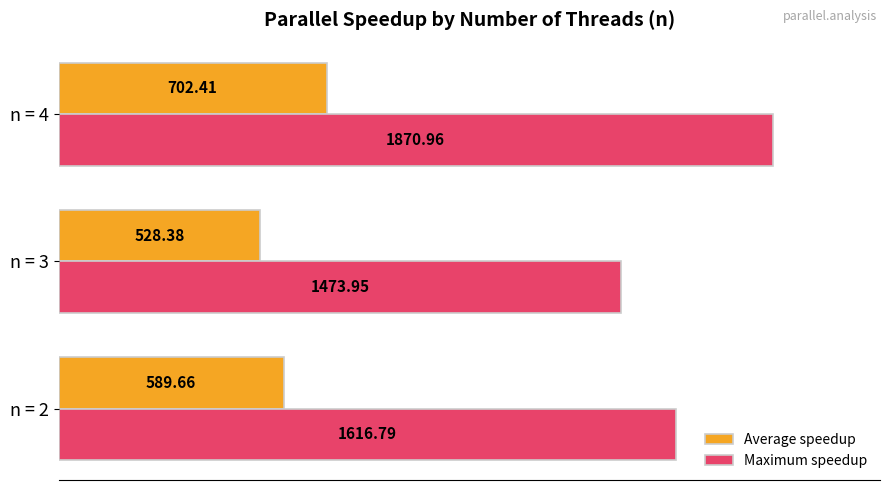

Which series changed the most between n = 2 and n = 4?

Maximum speedup